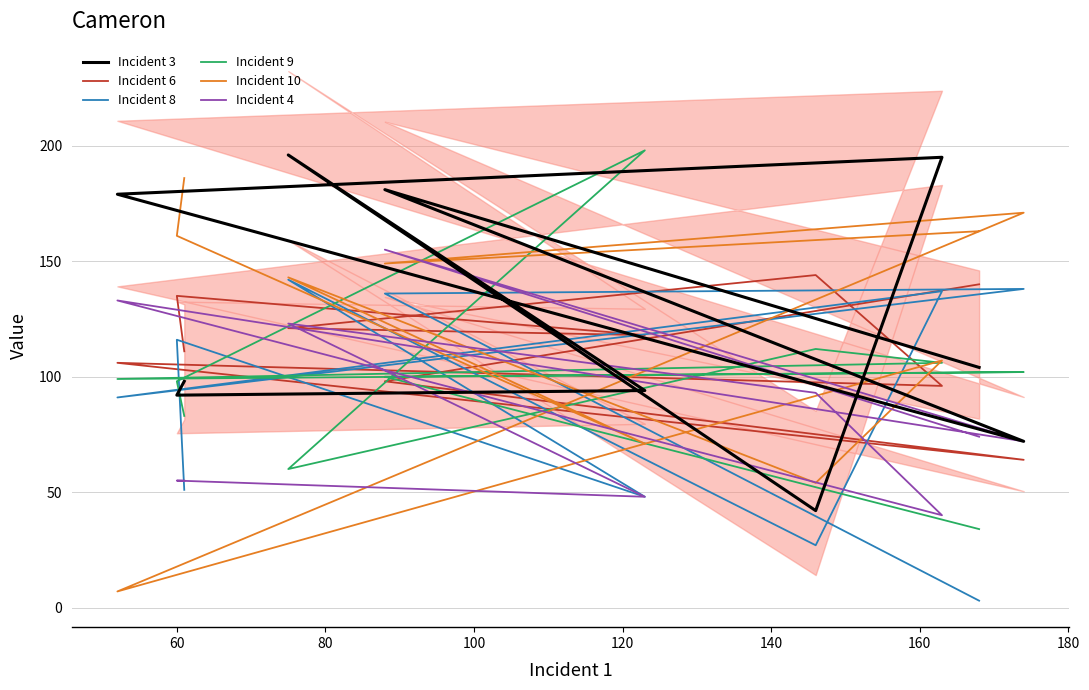

How many times do Incident 9 and Incident 3 cross each other?

6